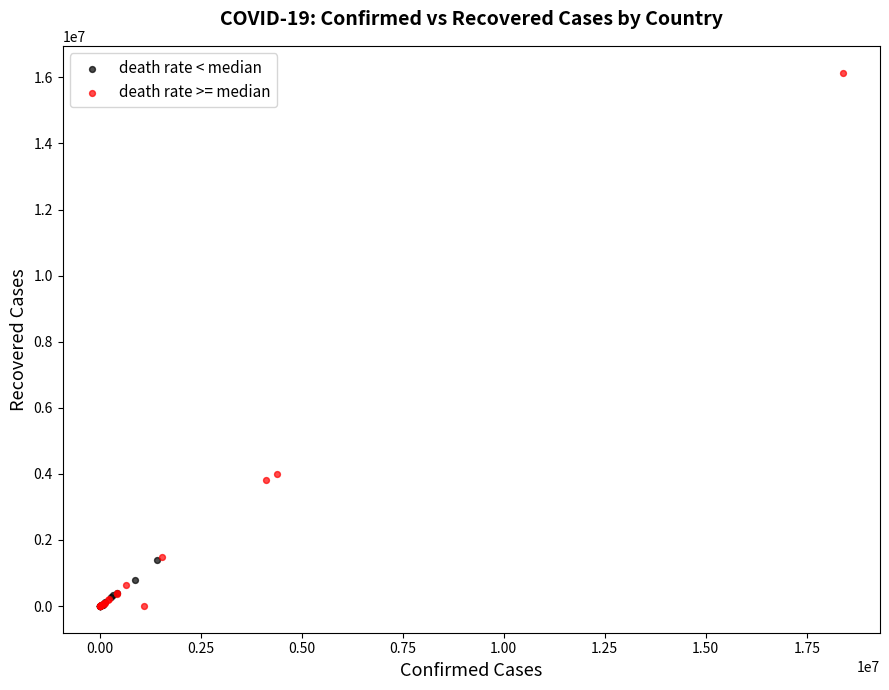

What are all the series names shown in the legend?

death rate < median, death rate >= median